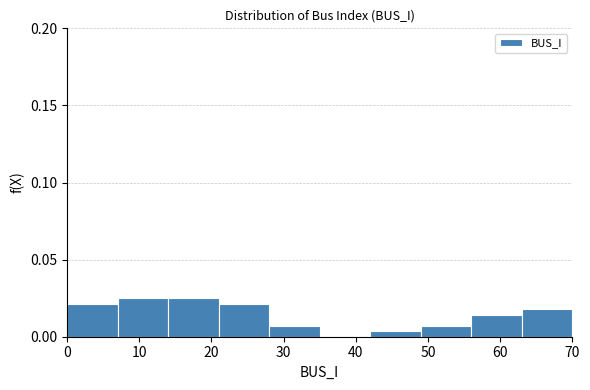

Reading left to right, transcribe this chart: for each bar, give the range it covers on the x-axis and its height. The values are not printed on the chart, so give them approximately, as read against the axis.

0 to 7: 0.020
7 to 14: 0.025
14 to 21: 0.025
21 to 28: 0.020
28 to 35: 0.005
35 to 42: 0
42 to 49: under 0.005
49 to 56: 0.005
56 to 63: 0.015
63 to 70: 0.020